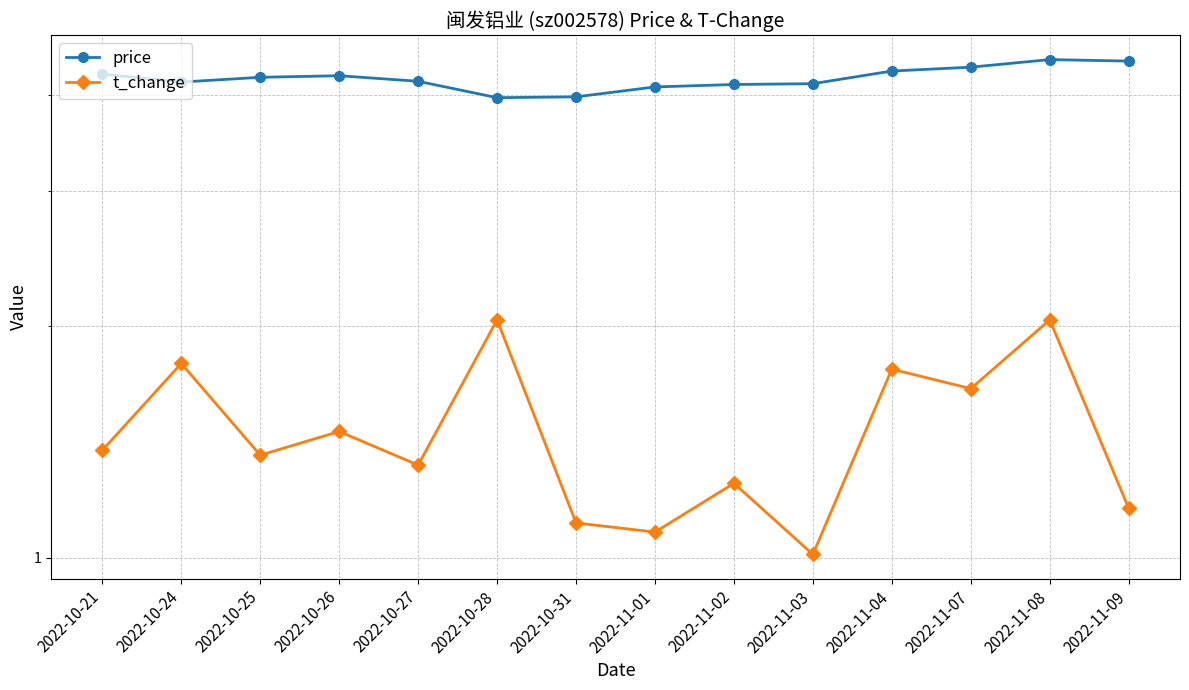

What is the smallest value displayed?

1.0